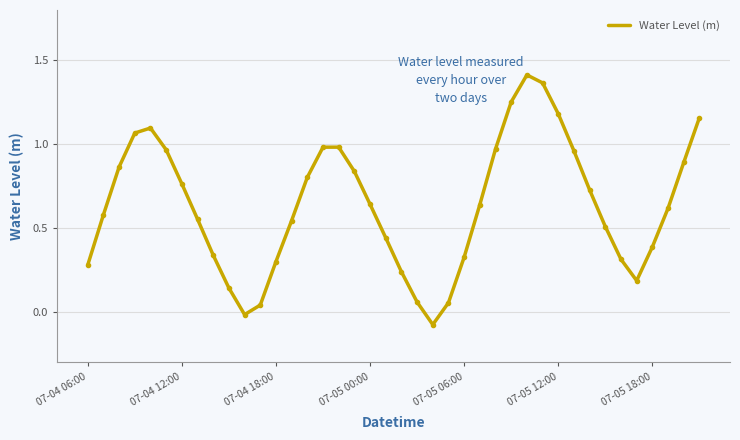

The chart shows a value of 0.4 at 07-04 06:00. True or false?

False